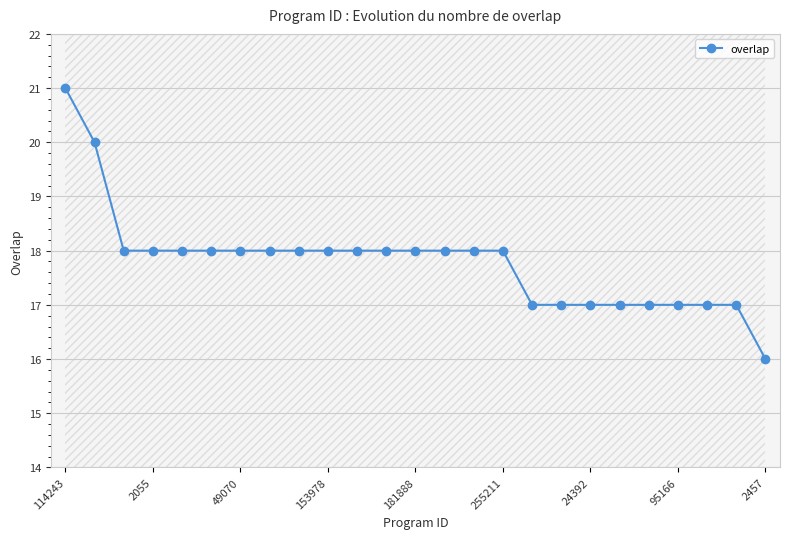

Which category has the highest value in the overlap series?

114243